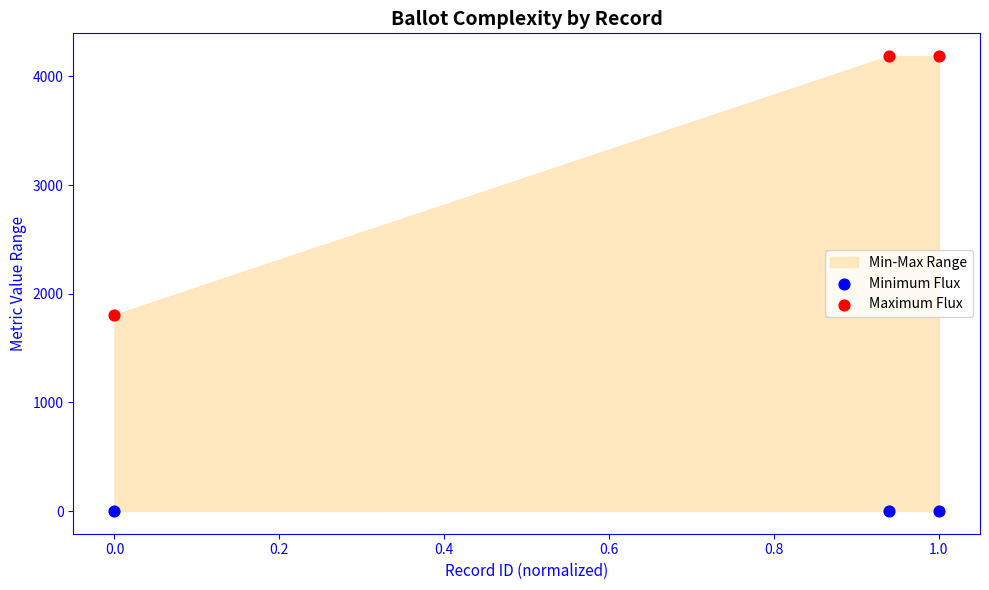

Which series has the largest Y range (max minus min)?

Maximum Flux